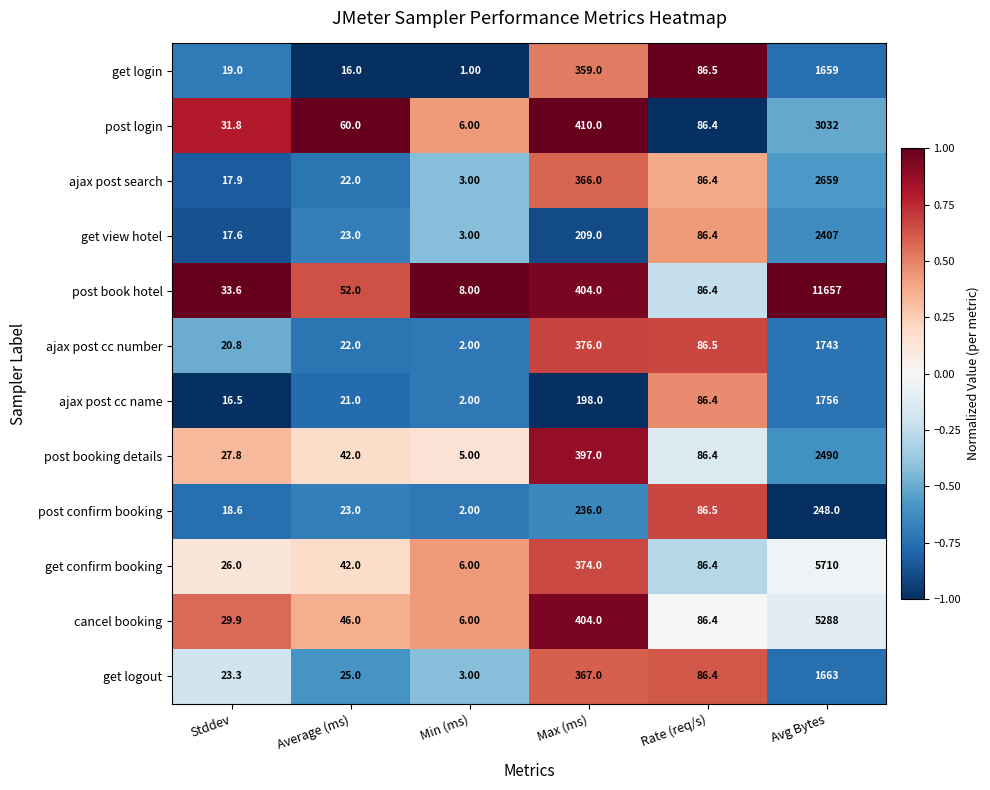

How many data points in ajax post cc name are less than 86?

3